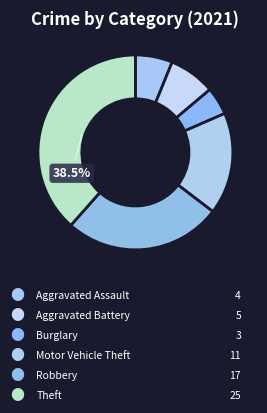

What is the largest slice in the pie chart?

Theft